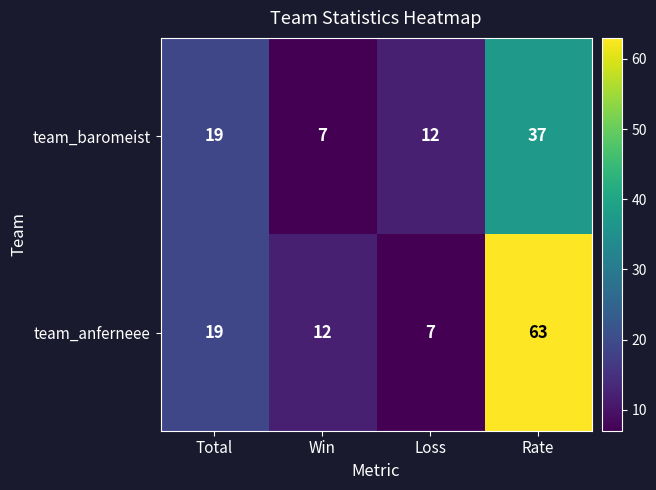

Read the team_anferneee value at Rate, to the nearest 10.

60